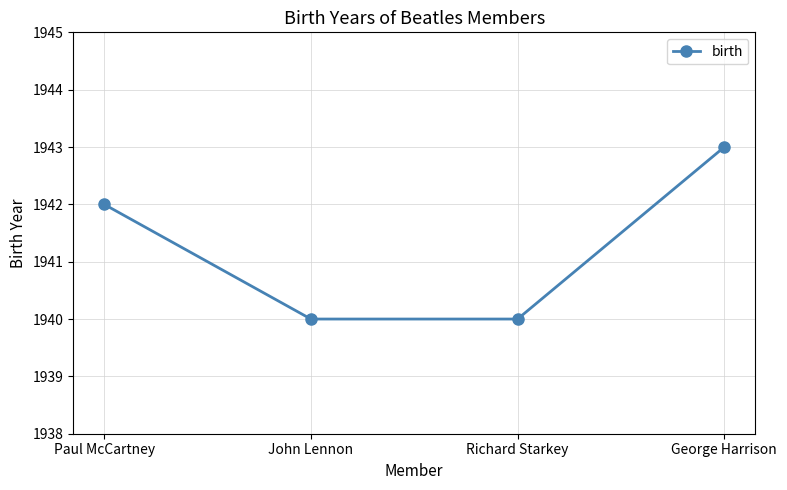

What position from the right is Paul McCartney?

4